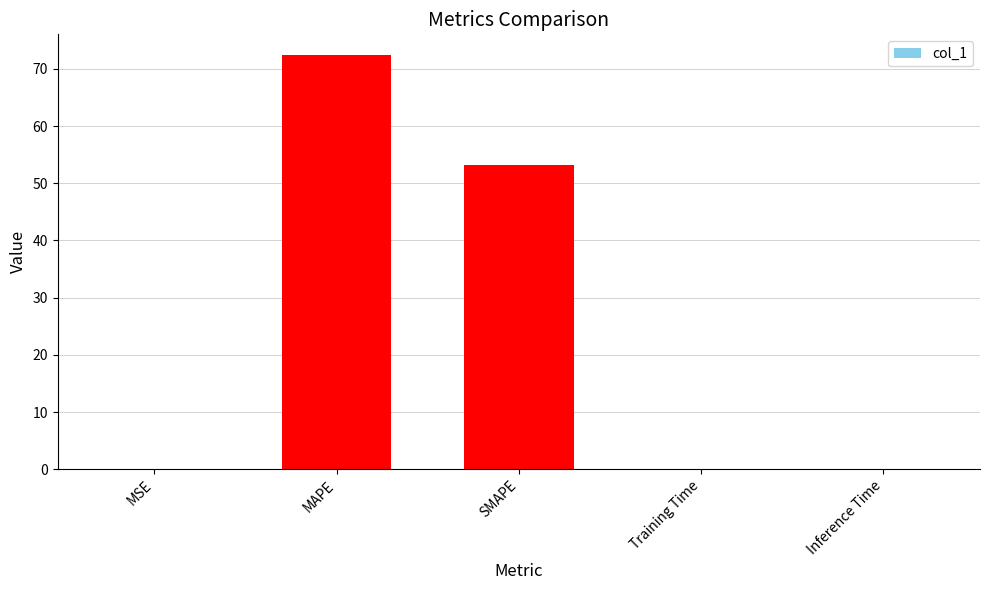

How many distinct data groups are displayed?

1